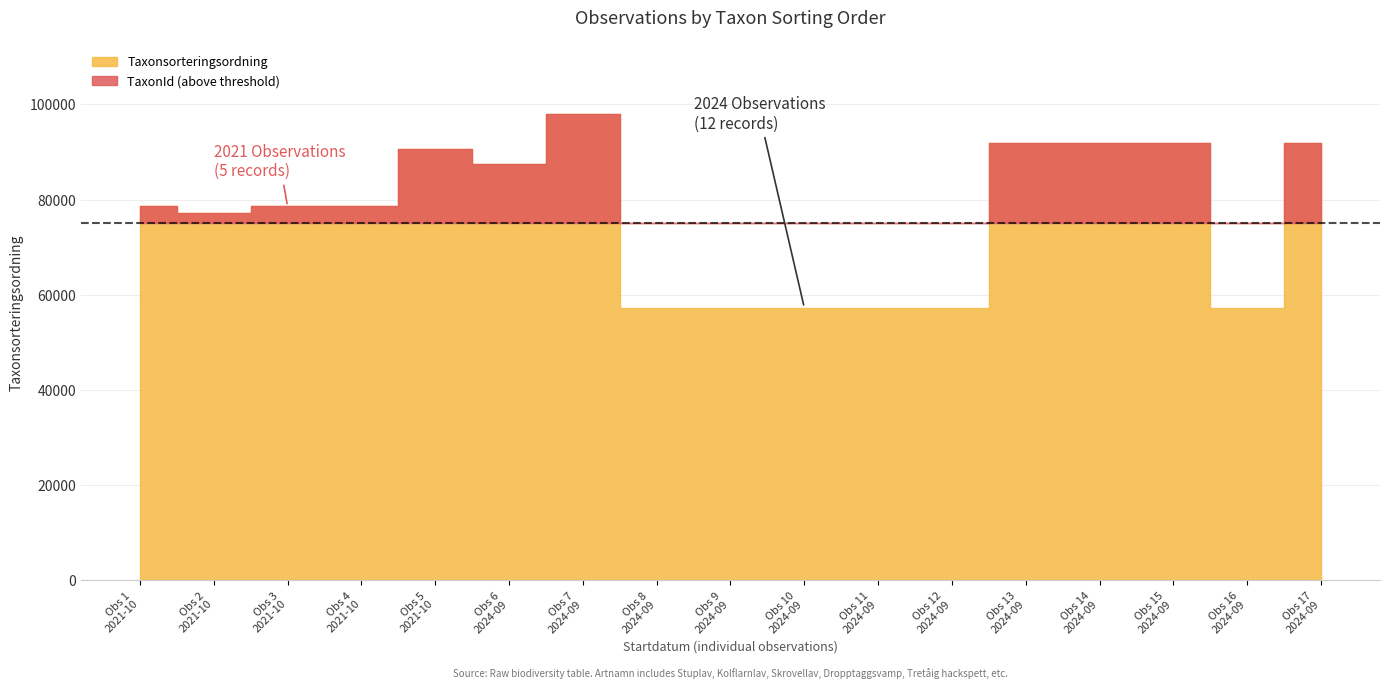

After their last crossing, which series has the higher values: TaxonId or Taxonsorteringsordning?

Taxonsorteringsordning